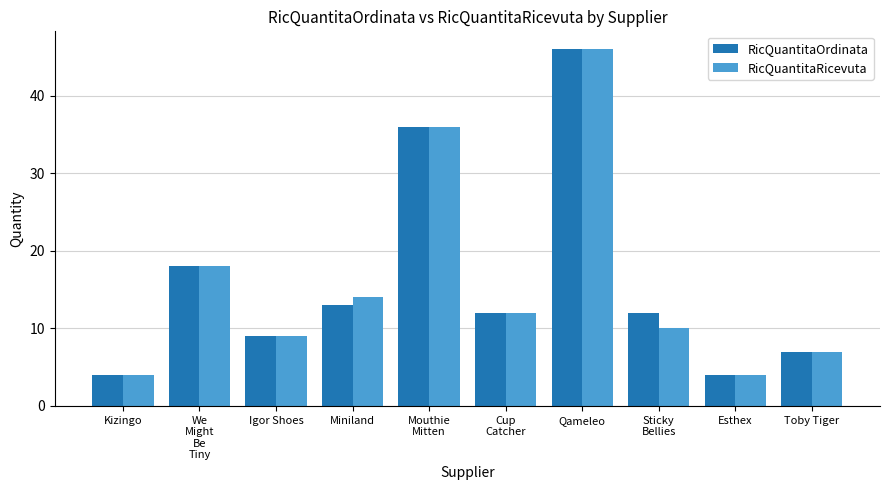

The RicQuantitaRicevuta series shows 25 at Mouthie
Mitten. True or false?

False